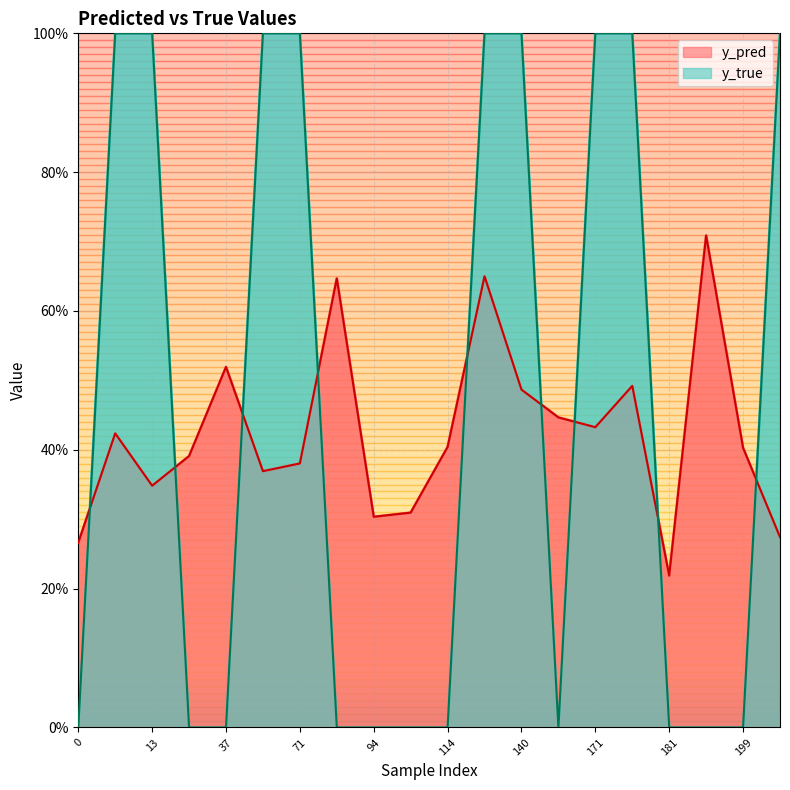

At which category is the sum across all series the highest?

131